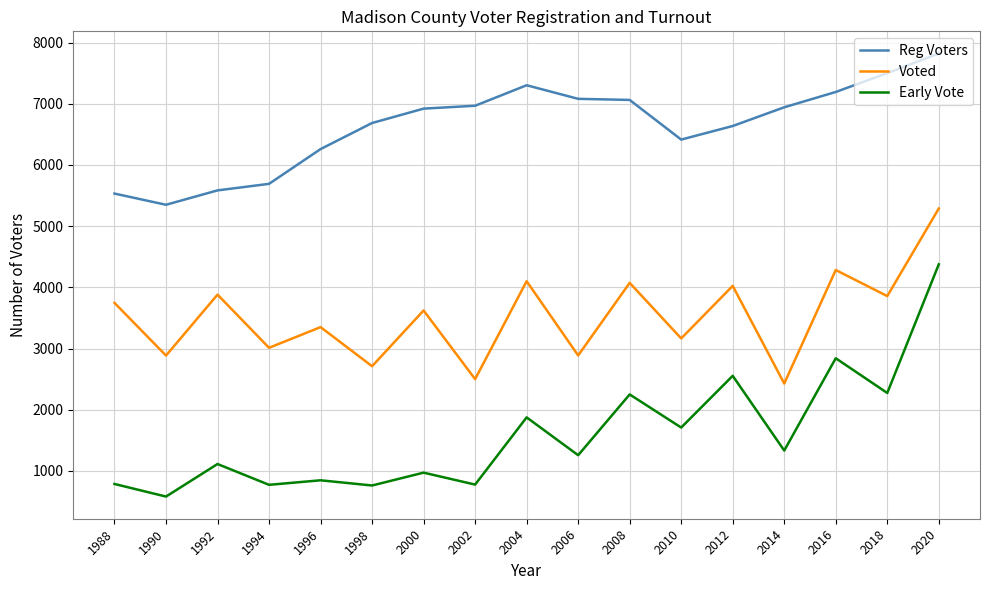

Is it true that Voted equals 2712 at 1998?

True